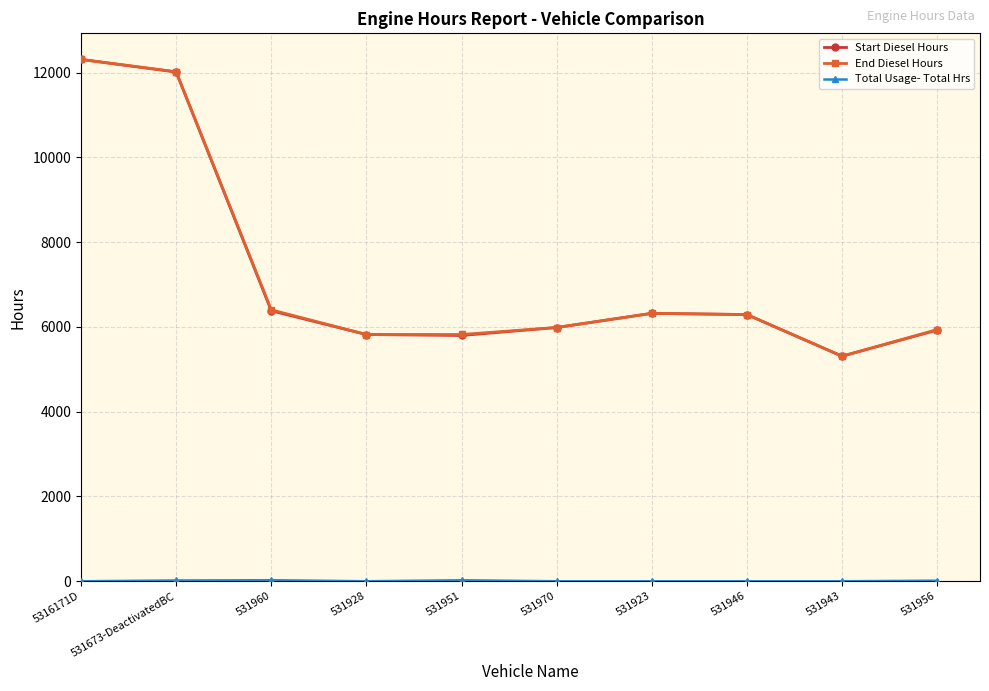

How many data points does each series have?

10